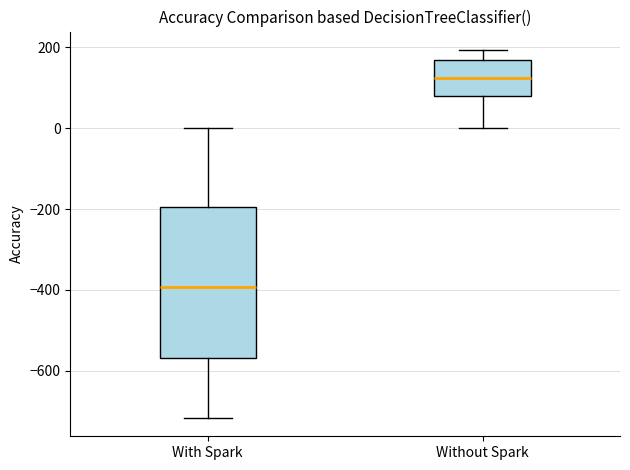

Reading left to right, read every box against the y-axis: the position of its median line, the range the box covers, and the ends of its whiskers. The values are not printed on the chart, so give them approximately, as read against the axis.

With Spark: median -400, box -560 to -200, whiskers -720 to 0
Without Spark: median 120, box 80 to 160, whiskers 0 to 200